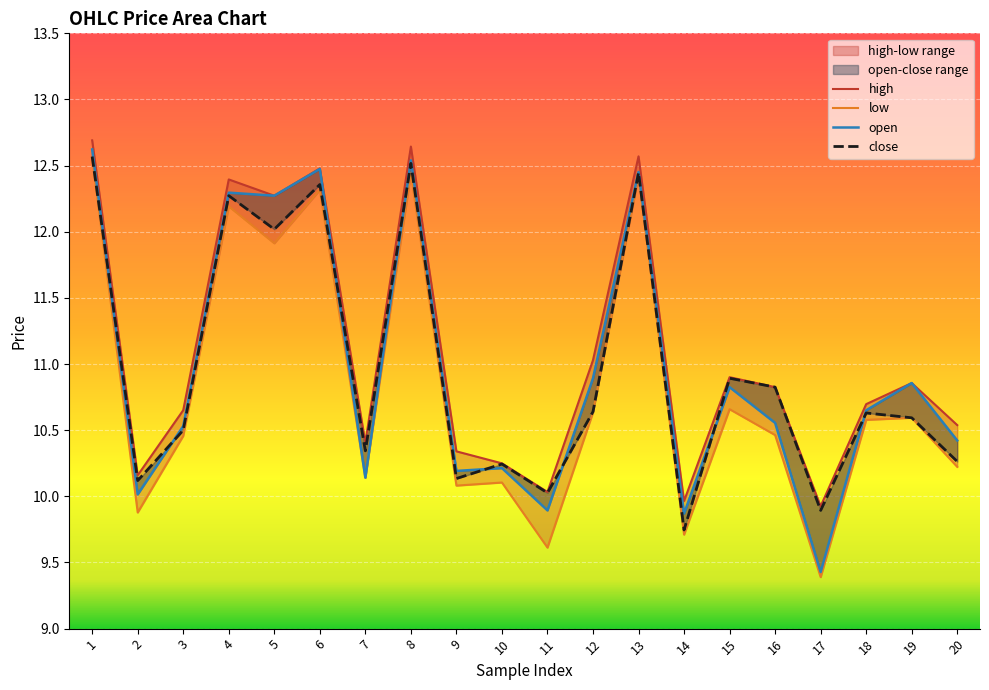

What is the smallest value displayed?

9.4